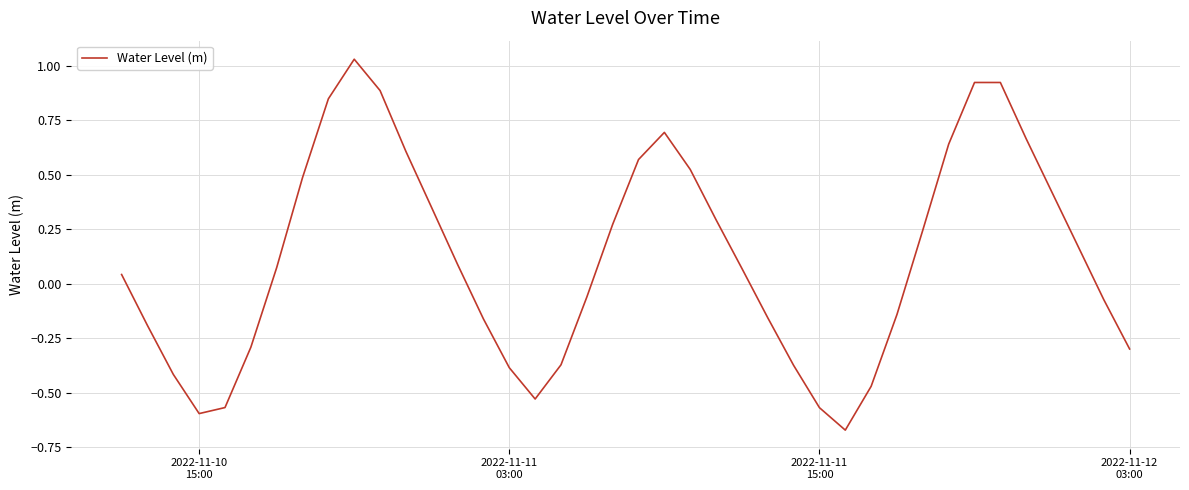

Does the chart have visible grid lines?

Yes